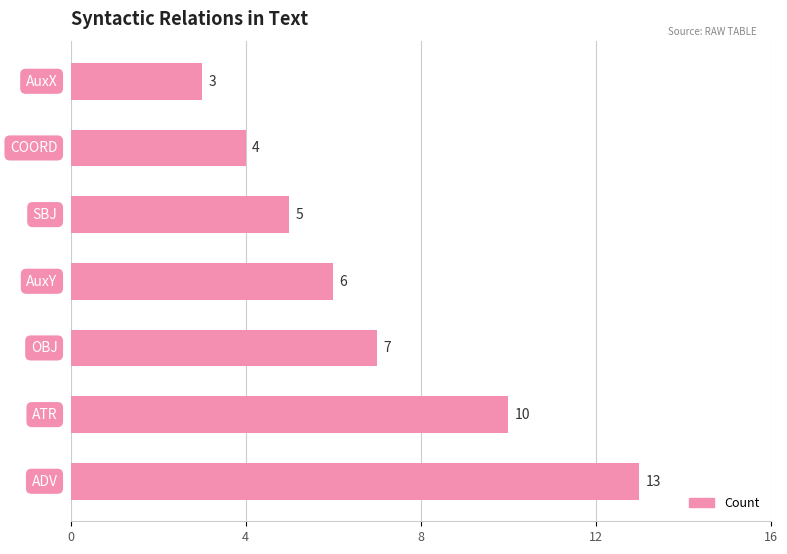

What is the difference between the second highest and second lowest values?

6